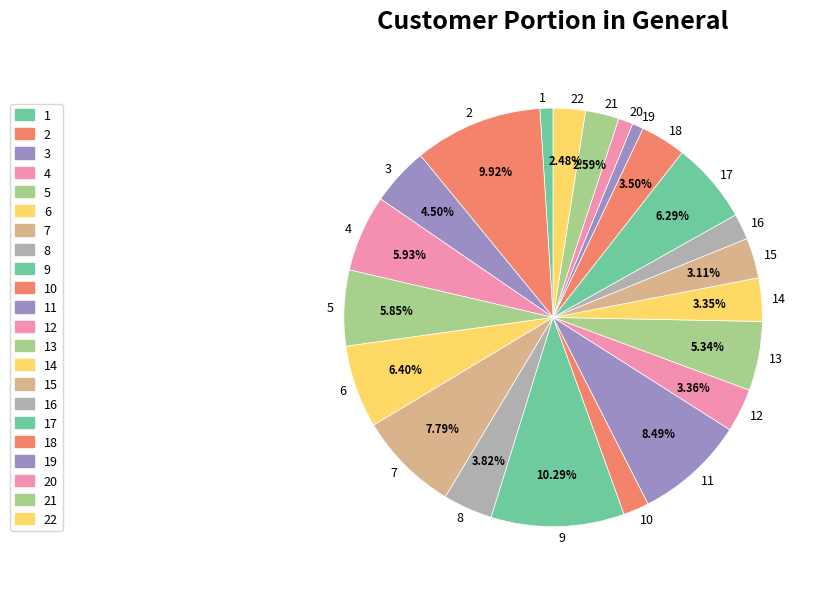

To the nearest percent, what is the difference between the largest and smallest slice percentages?

9%